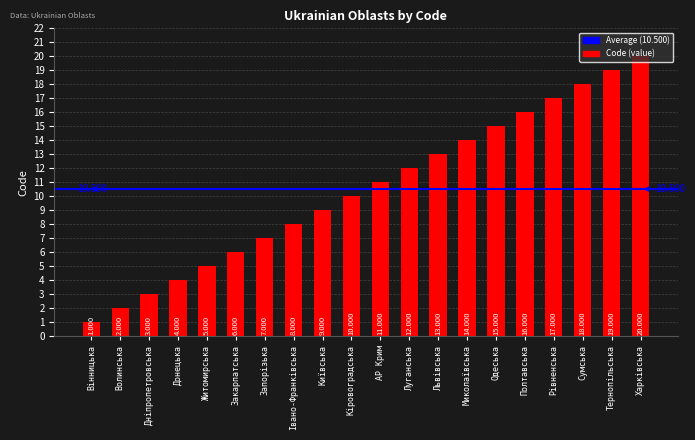

What is the greatest value displayed?

20